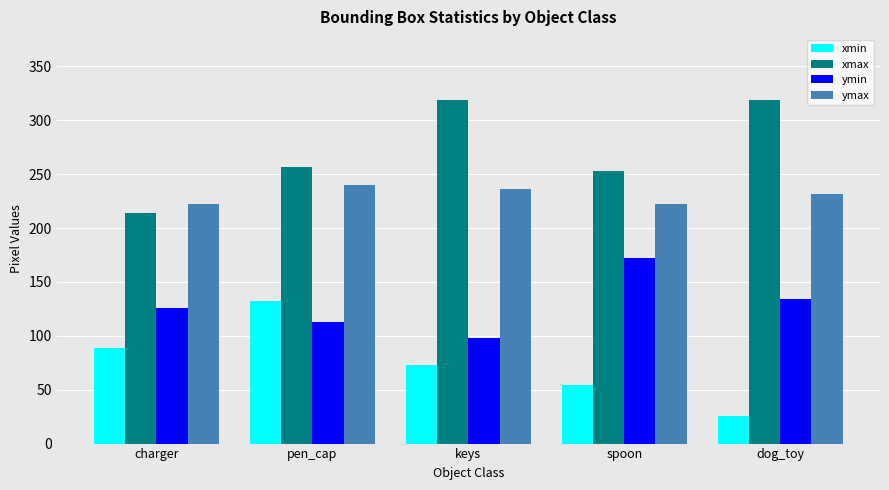

Reading left to right, transcribe all the data shown in this chart.

xmin: 89	132	73	54	26
xmax: 214	257	319	253	319
ymin: 126	113	98	172	134
ymax: 222	240	236	222	232